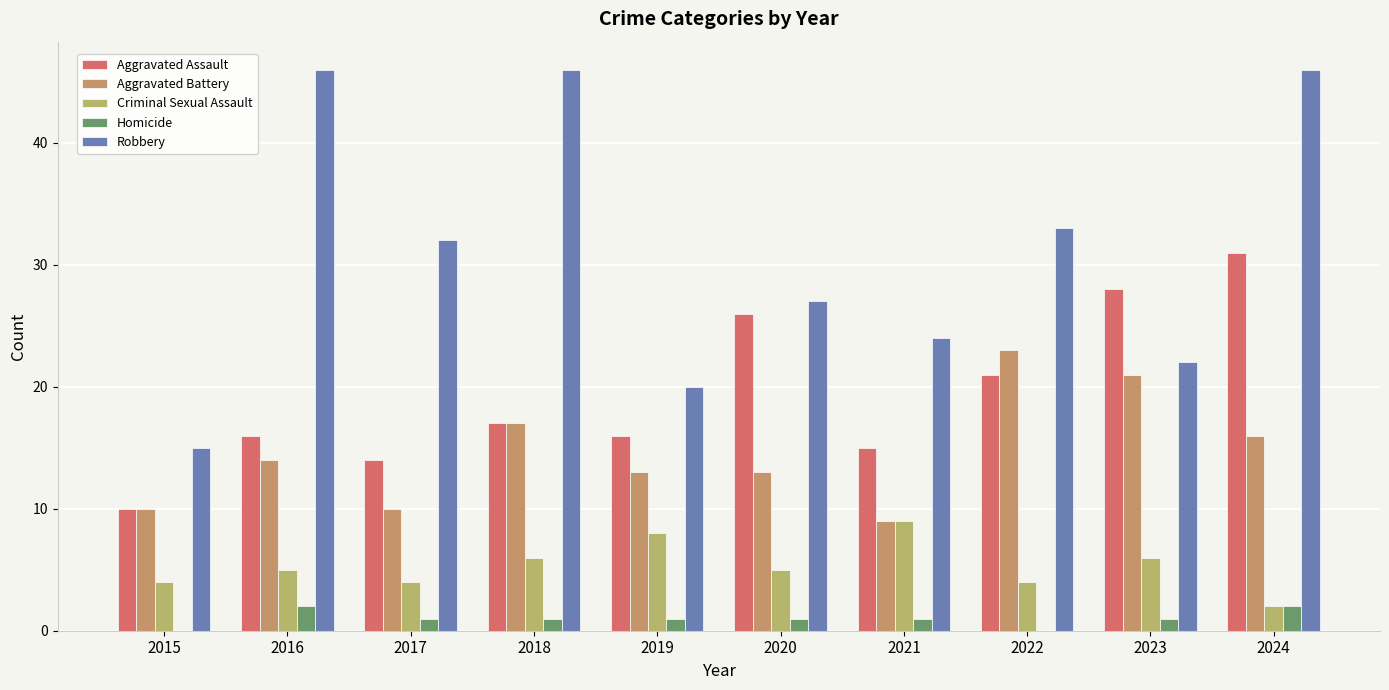

What is the value of the Aggravated Battery bar at the 8th from the left?

23